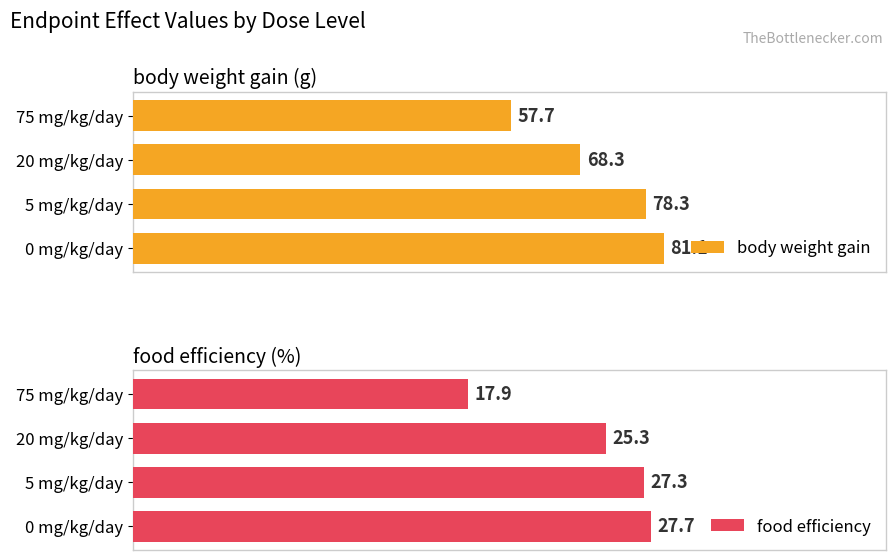

Reading right to left, transcribe all the data shown in this chart.

body weight gain: 57.7	68.3	78.3	81.1
food efficiency: 17.9	25.3	27.3	27.7